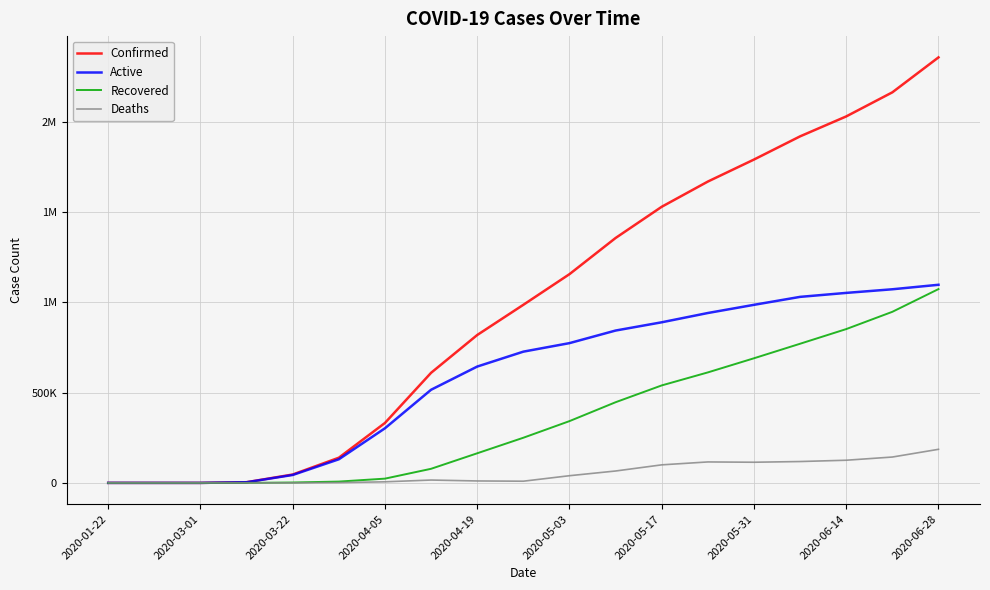

True or false: Active has more than 2 interior local peaks.

False